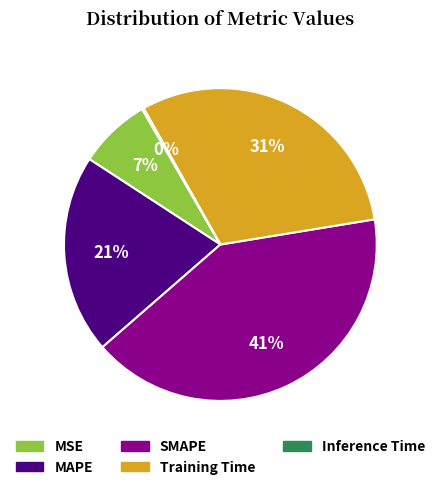

To the nearest percent, what portion does MSE represent?

7%